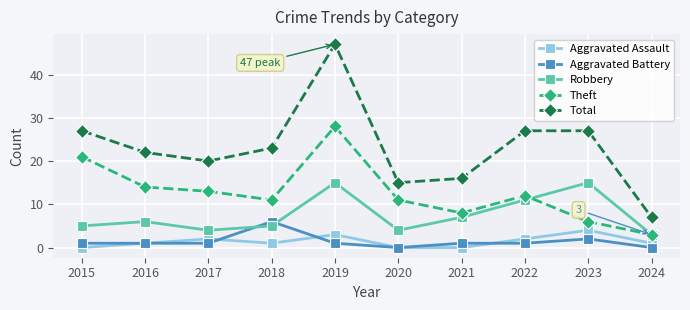

True or false: Total has a value of 8 at 2020.

False